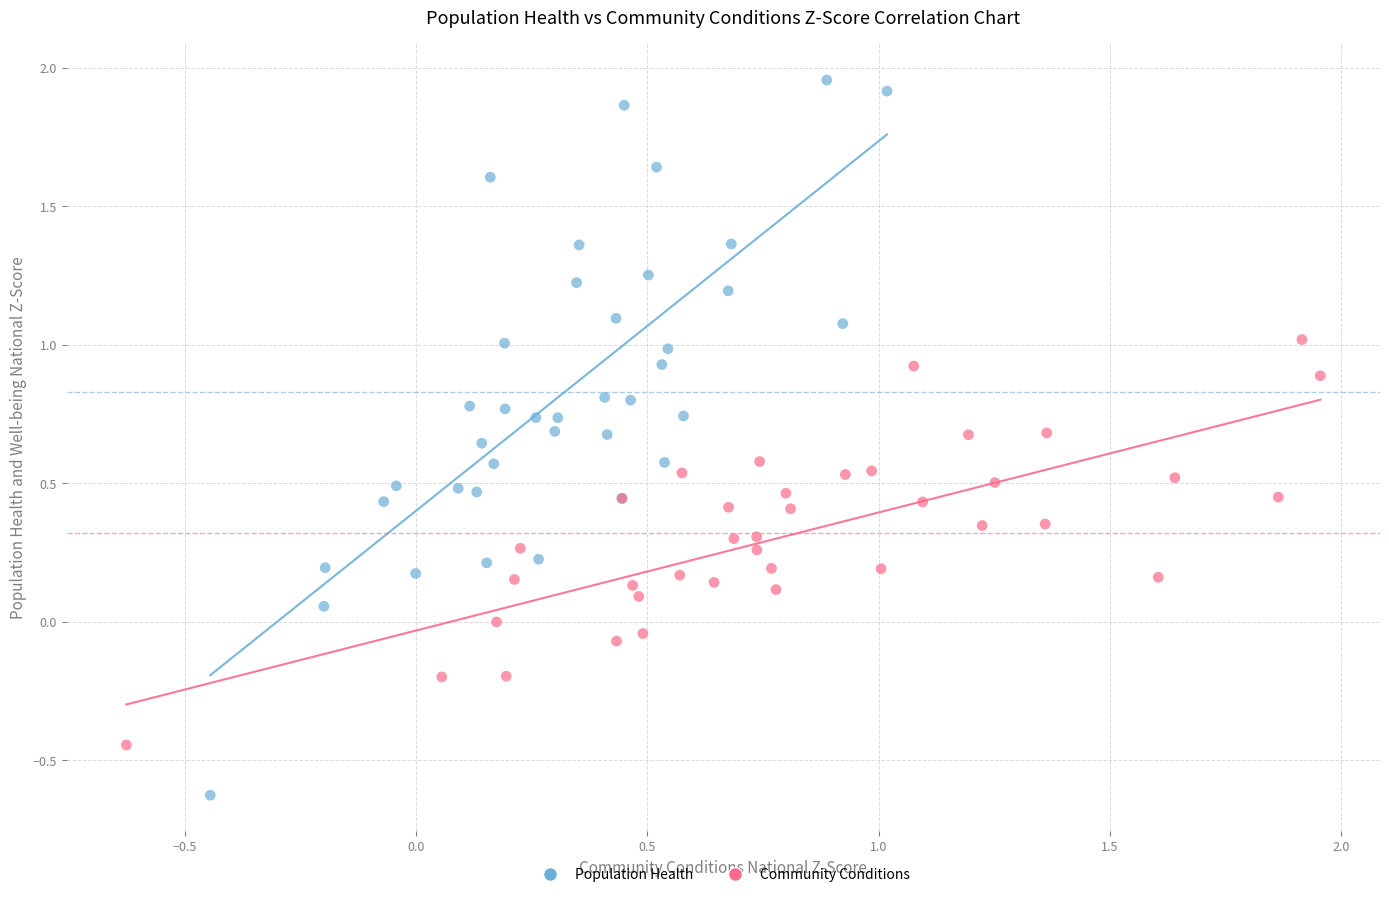

Which series contains the lowest Y value?

Population Health